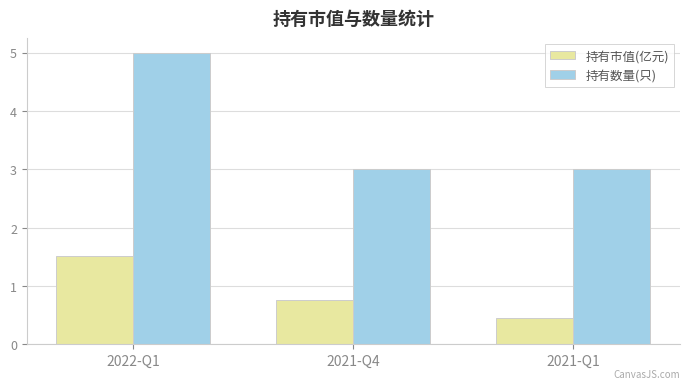

What is the label of the 3rd bar from the left?

2021-Q1